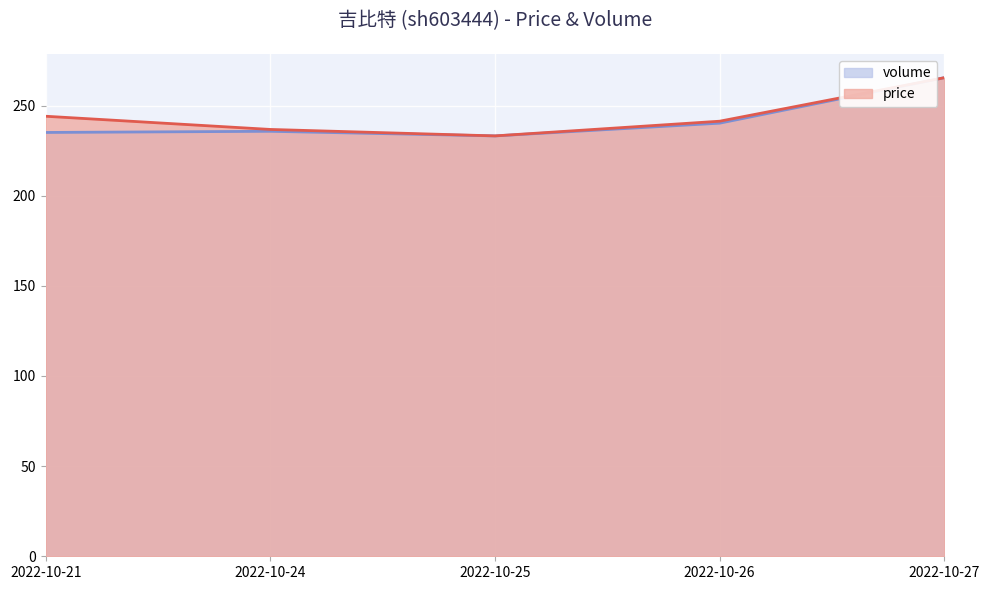

What is the sum of all price values?

1220.8